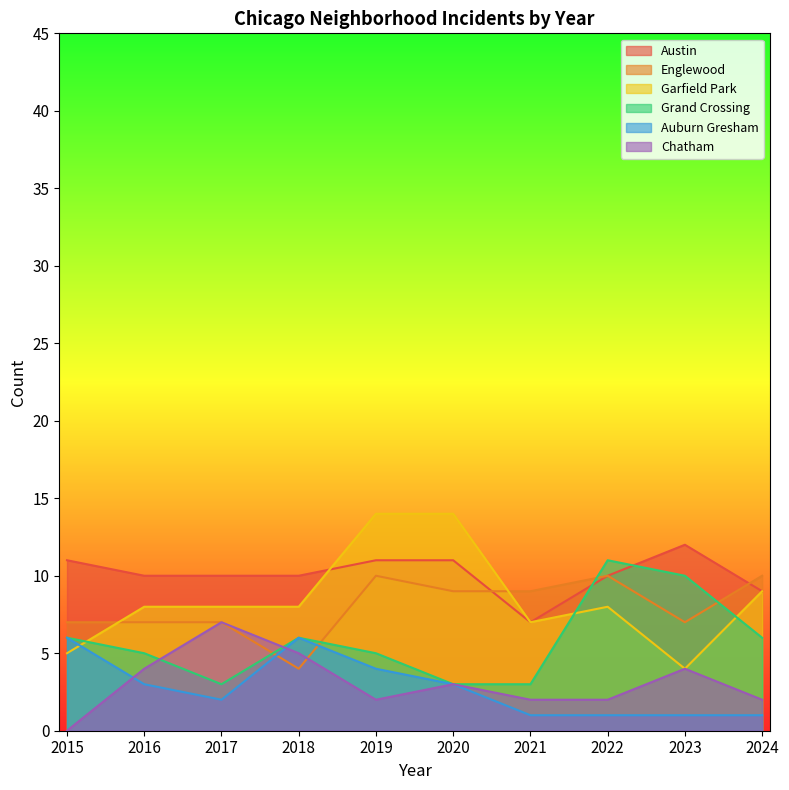

Is it true that Englewood equals 6 at 2021?

False